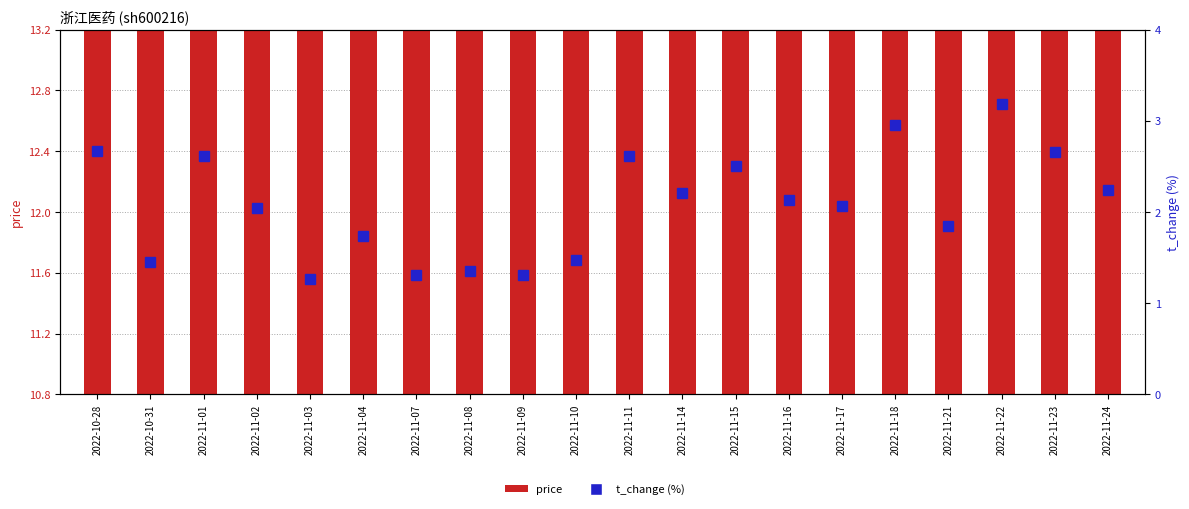

Read the price value at 2022-11-11.

12.4